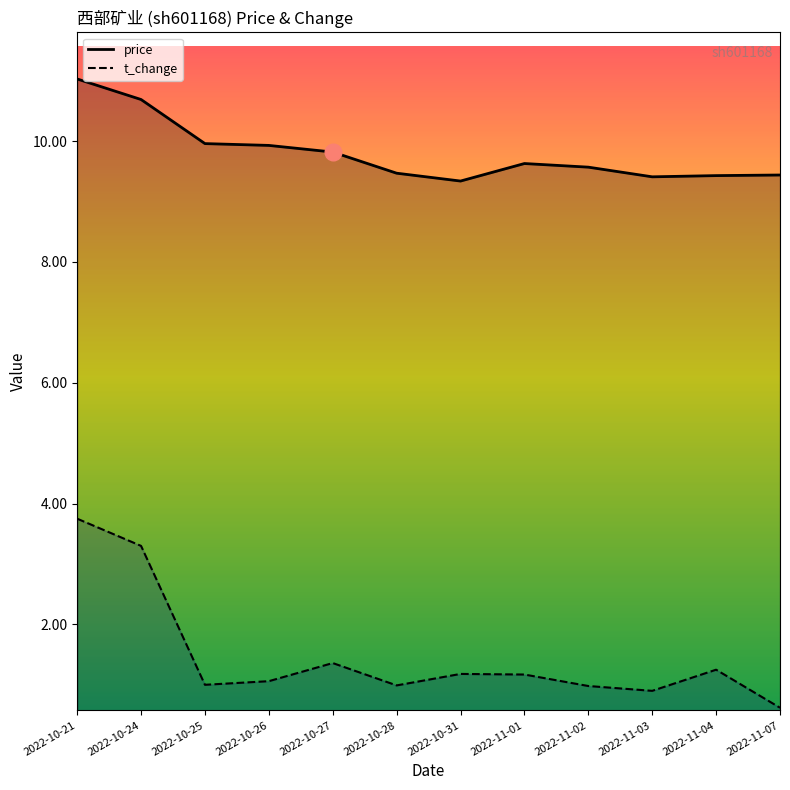

What is the greatest value displayed?

11.0